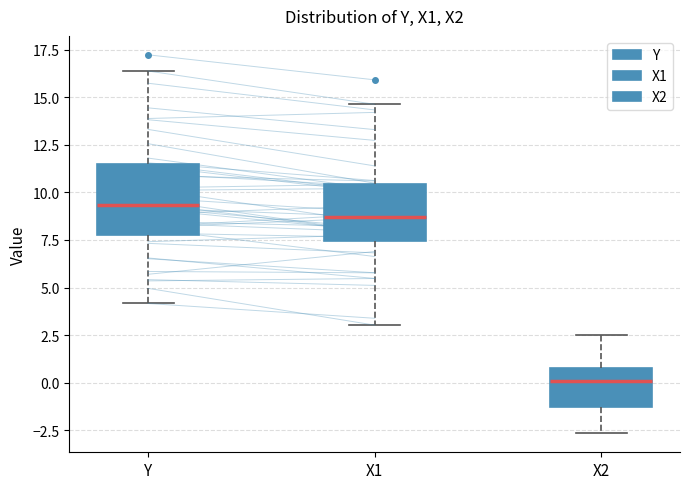

Reading left to right, transcribe this box plot: for each box, give where its median line is, the range the box spans, and where its two whiskers end, as read against the y-axis. The values are not printed on the chart, so give them approximately, as read against the axis.

Y: median 9.5, box 8.0 to 11.5, whiskers 4.0 to 16.5
X1: median 8.5, box 7.5 to 10.5, whiskers 3.0 to 14.5
X2: median 0.0, box -1.5 to 1.0, whiskers -2.5 to 2.5